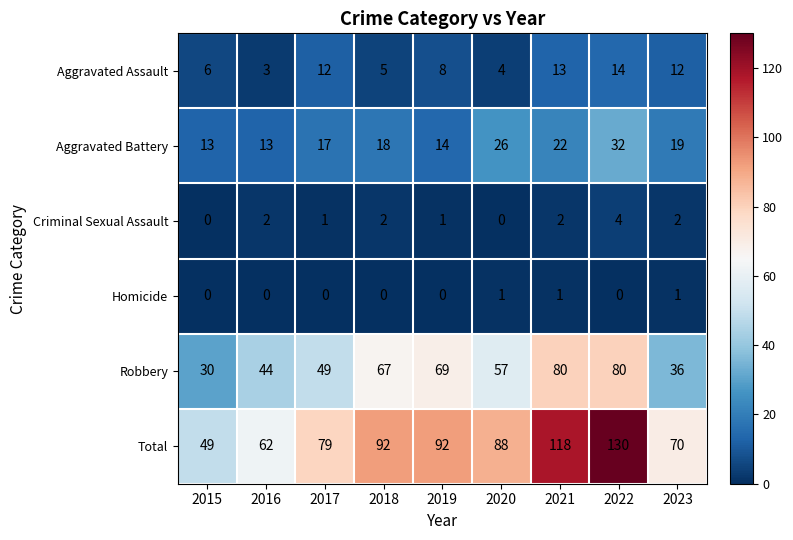

How many distinct data groups are displayed?

6